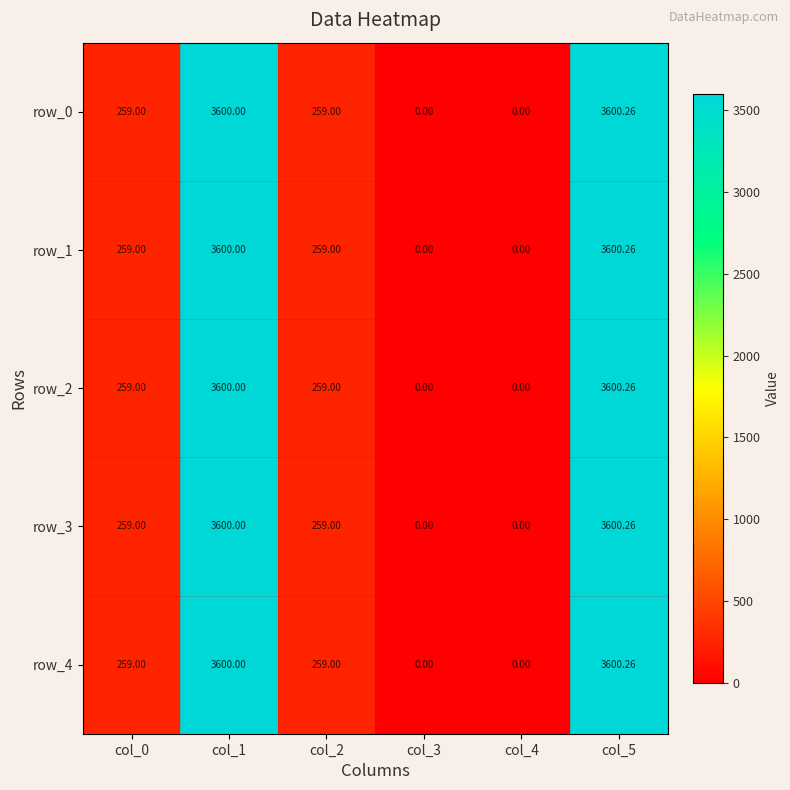

How many distinct data groups are displayed?

5